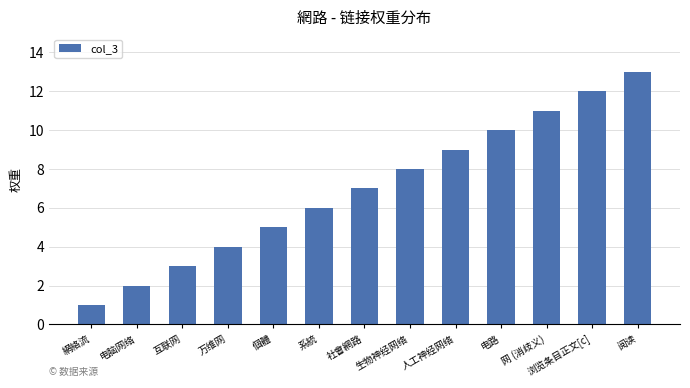

What is the sum of the values at 人工神经网络 and 浏览条目正文[c]?

21